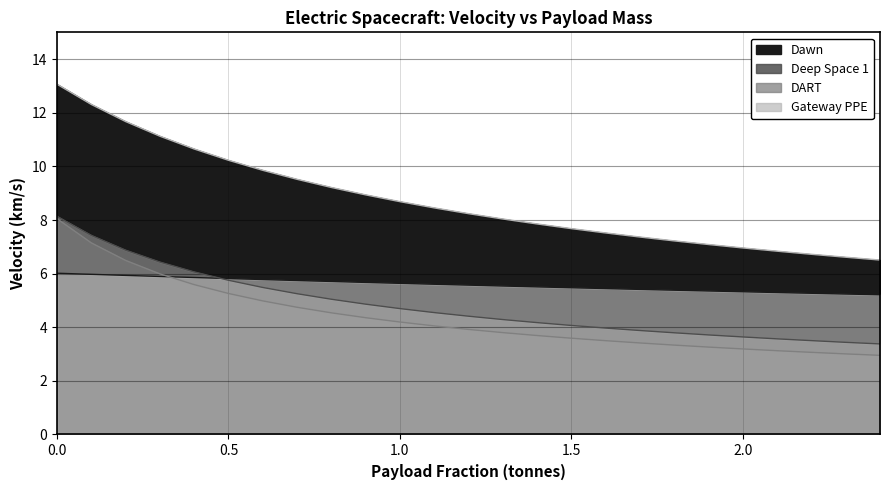

Is the value of Deep Space 1 at 0.7 greater than the value of Dawn at 2.0?

No